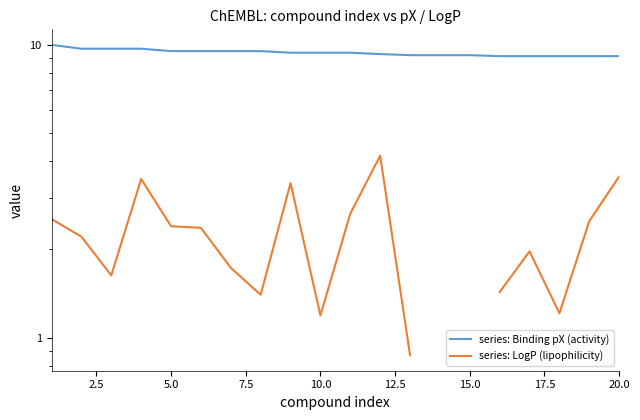

In series: LogP (lipophilicity), how many points are higher than both neighbors (excluding endpoints)?

4